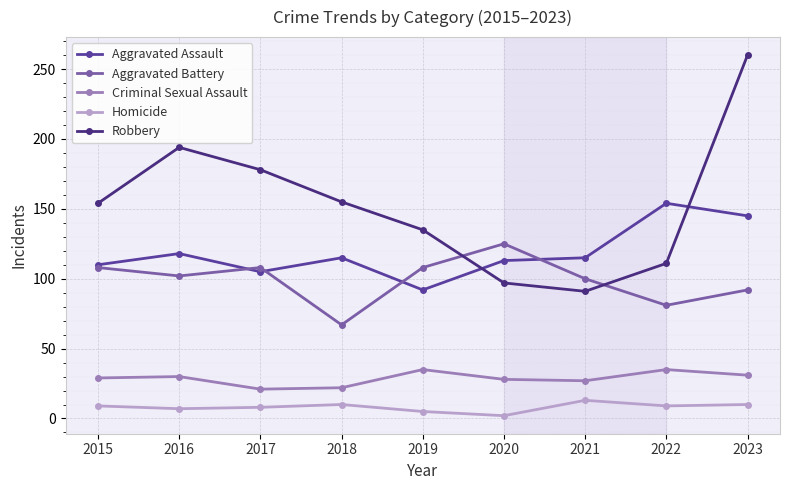

What is the difference between the maximum and minimum values in the Robbery series?

169